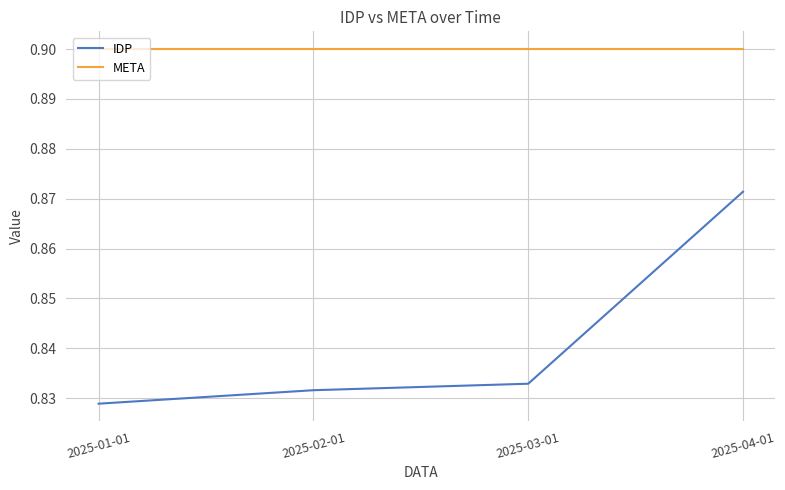

True or false: META and IDP intersect in this chart.

False